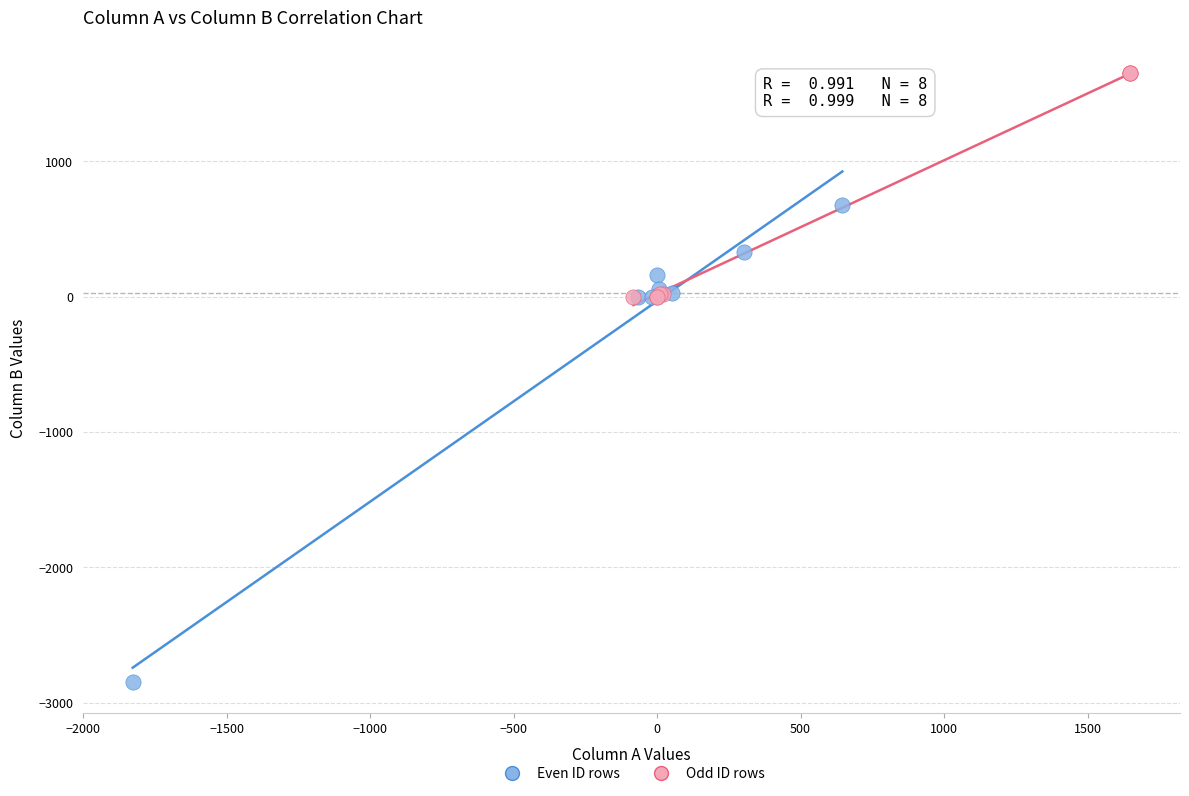

What are all the series names shown in the legend?

Even ID rows, Odd ID rows